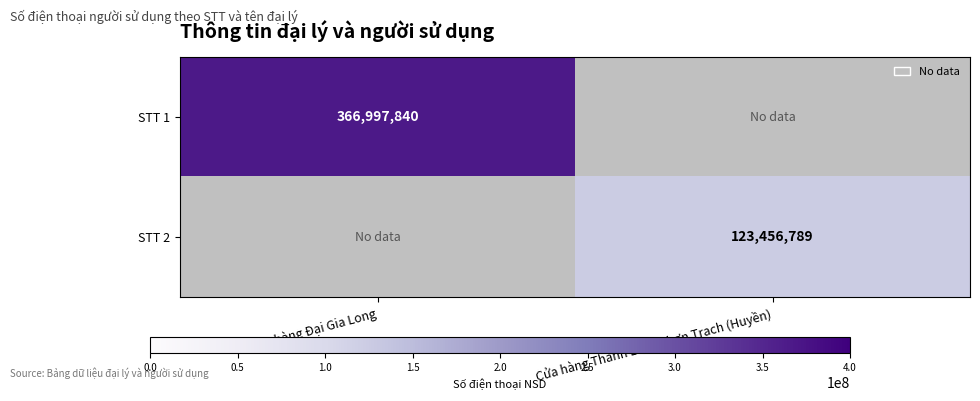

The STT 2 series shows 123456789 at Cửa hàng Thanh Bình Nhơn Trạch (Huyền). True or false?

True